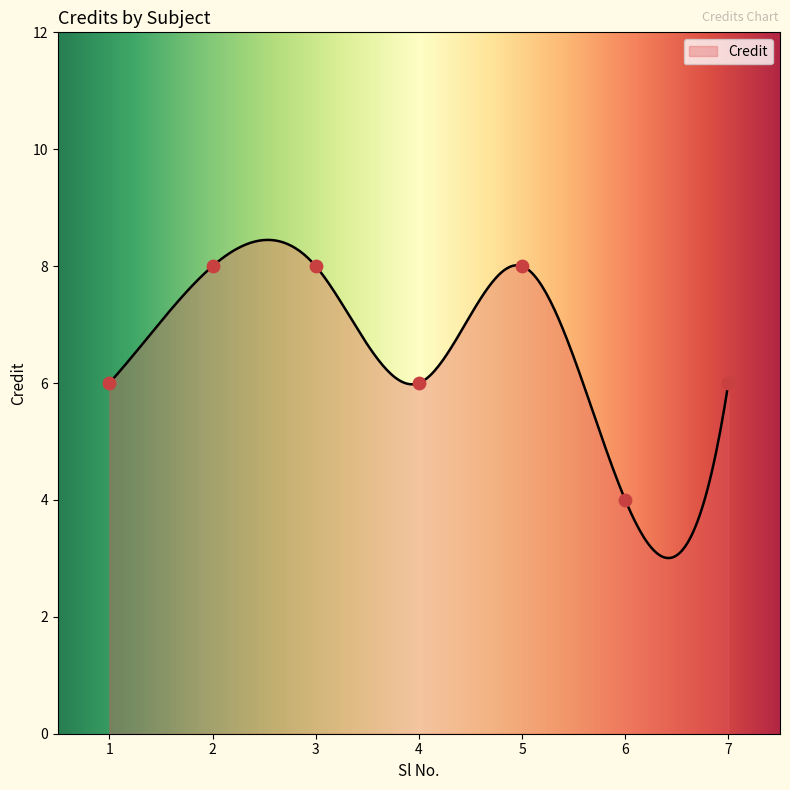

Between 7 and 1, which is larger?

7